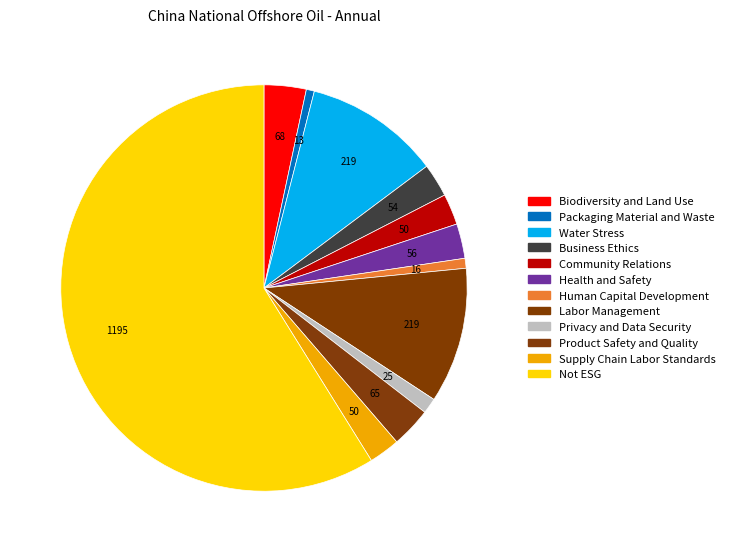

What percentage do Biodiversity and Land Use and Labor Management together represent?

14.1%